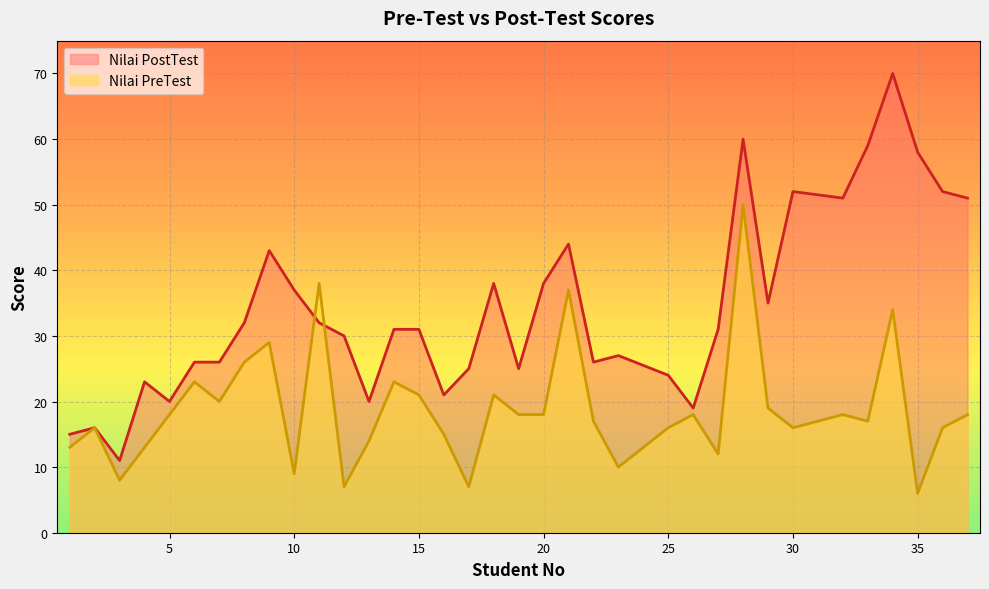

Reading right to left, transcribe all the data shown in this chart.

Nilai PreTest: 18	16	6	34	17	18	16	19	50	12	18	16	10	17	37	18	18	21	7	15	21	23	14	7	38	9	29	26	20	23	18	13	8	16	13
Nilai PostTest: 51	52	58	70	59	51	52	35	60	31	19	24	27	26	44	38	25	38	25	21	31	31	20	30	32	37	43	32	26	26	20	23	11	16	15